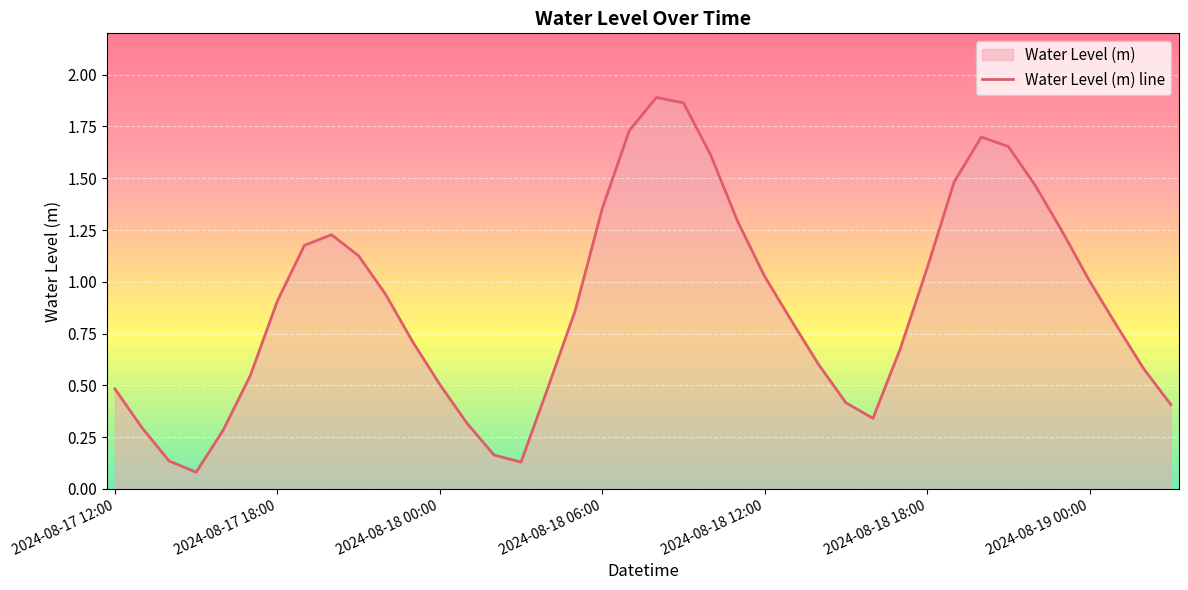

How many series are shown in this chart?

1